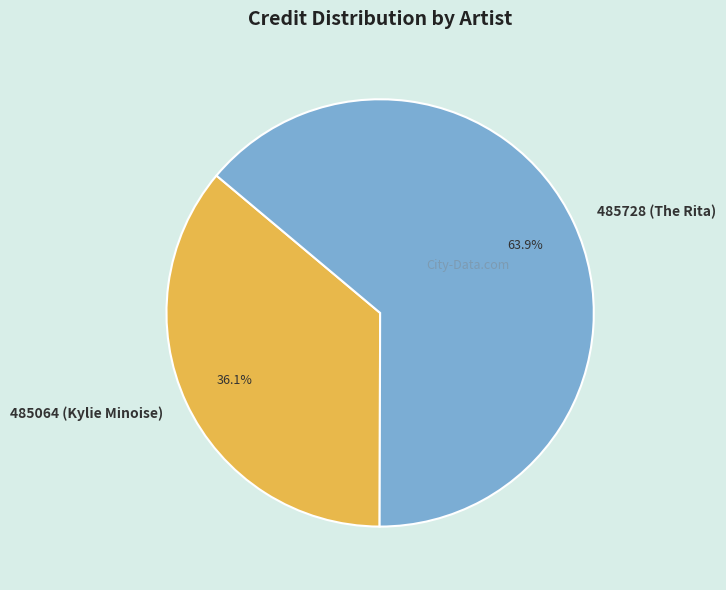

What percentage is the 485728 (The Rita) slice, to the nearest percent?

64%